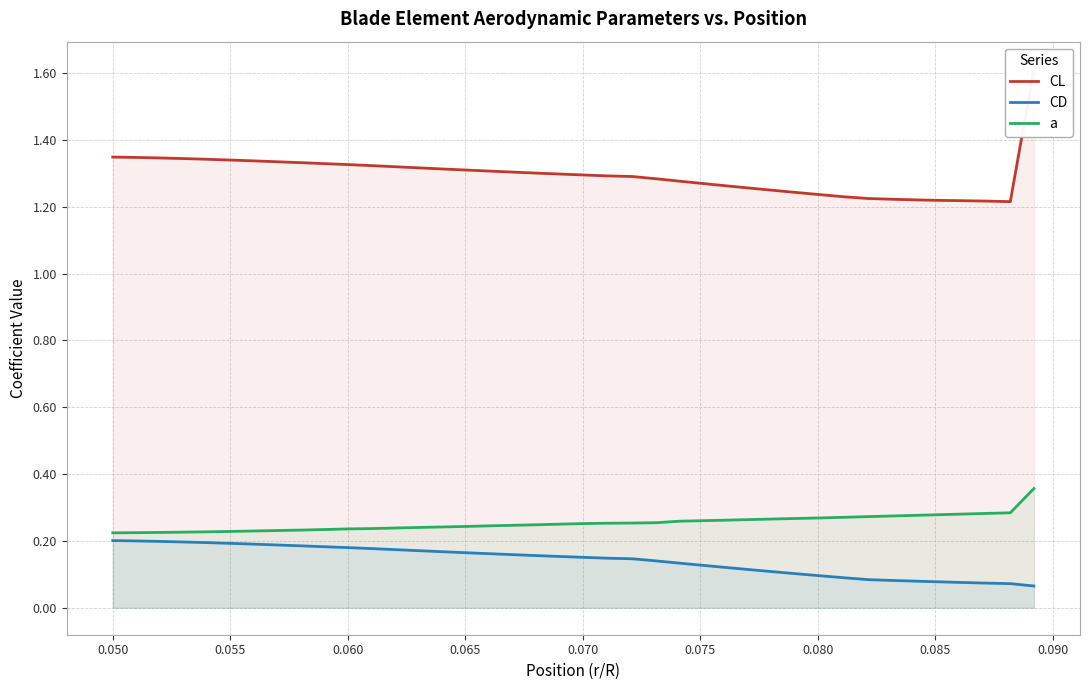

Reading left to right, list all the values displayed in this chart.

CL: 1.3	1.3	1.3	1.3	1.3	1.3	1.3	1.3	1.3	1.3	1.3	1.3	1.3	1.3	1.3	1.3	1.3	1.3	1.3	1.3	1.3	1.3	1.3	1.3	1.3	1.3	1.3	1.3	1.2	1.2	1.2	1.2	1.2	1.2	1.2	1.2	1.2	1.2	1.2	1.6
CD: 0.2	0.2	0.2	0.2	0.2	0.2	0.2	0.2	0.2	0.2	0.2	0.2	0.2	0.2	0.2	0.2	0.2	0.2	0.2	0.2	0.2	0.1	0.1	0.1	0.1	0.1	0.1	0.1	0.1	0.1	0.1	0.1	0.1	0.1	0.1	0.1	0.1	0.1	0.1	0.1
a: 0.2	0.2	0.2	0.2	0.2	0.2	0.2	0.2	0.2	0.2	0.2	0.2	0.2	0.2	0.2	0.2	0.2	0.2	0.2	0.3	0.3	0.3	0.3	0.3	0.3	0.3	0.3	0.3	0.3	0.3	0.3	0.3	0.3	0.3	0.3	0.3	0.3	0.3	0.3	0.4